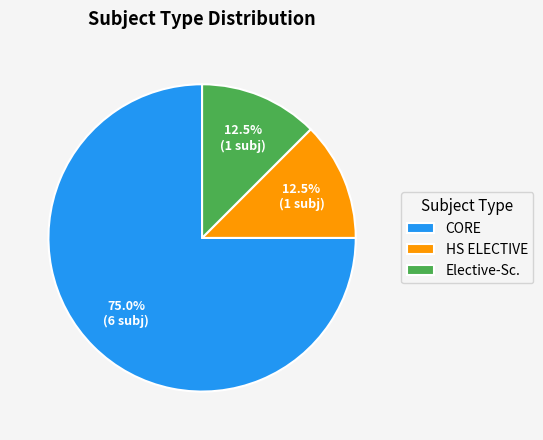

Is there any slice that represents more than half of the pie?

Yes